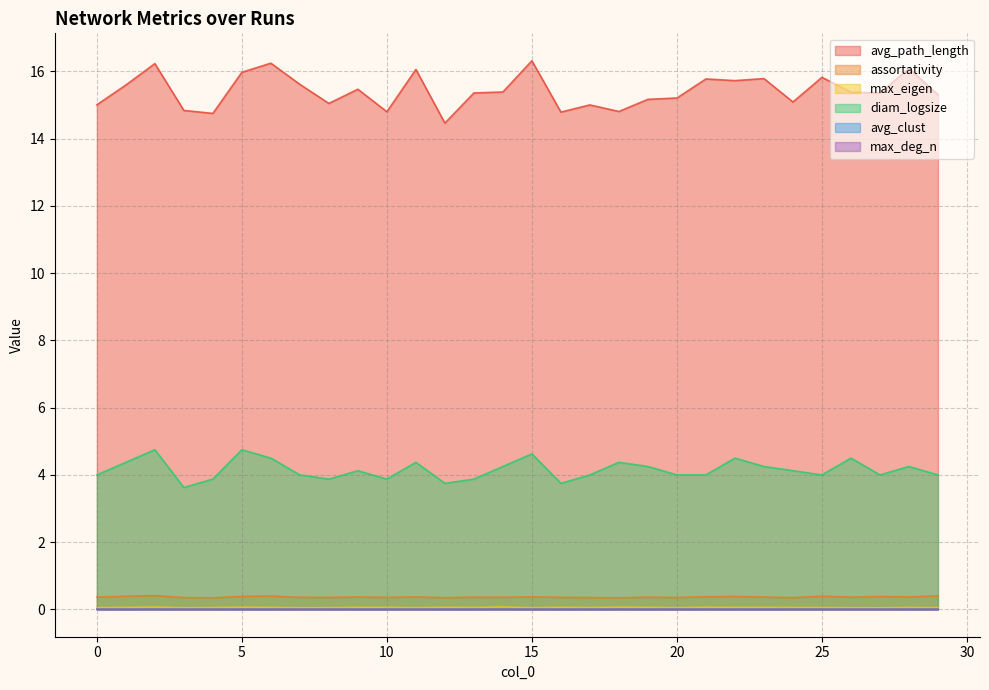

The value of avg_path_length at 3 is 14.8. True or false?

True